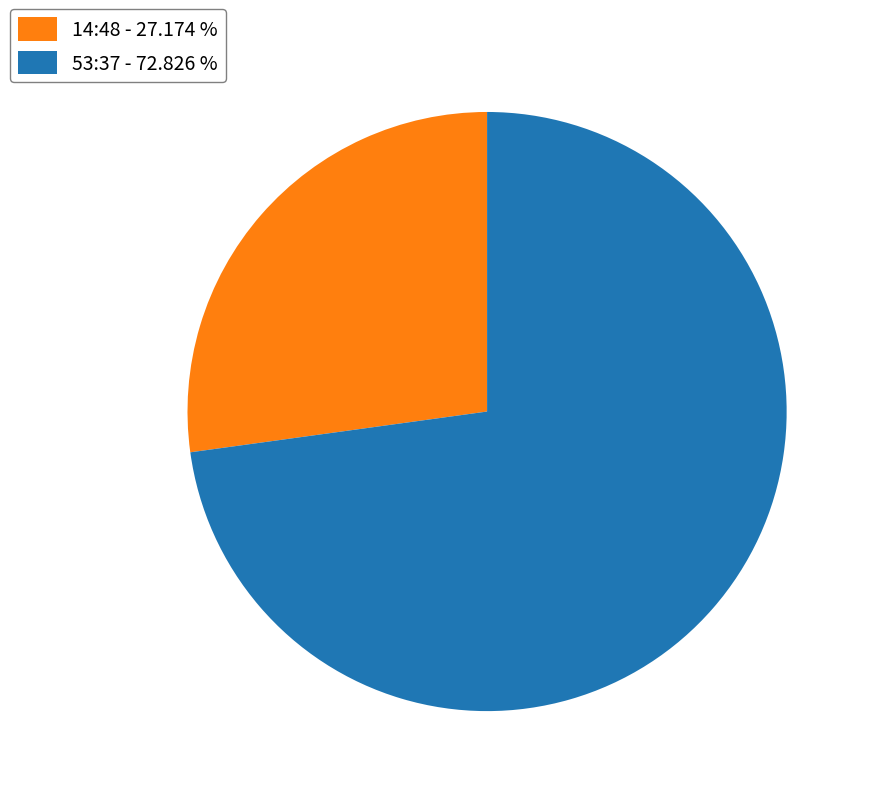

Which category has the smallest portion of the pie?

14:48 - 27.174 %